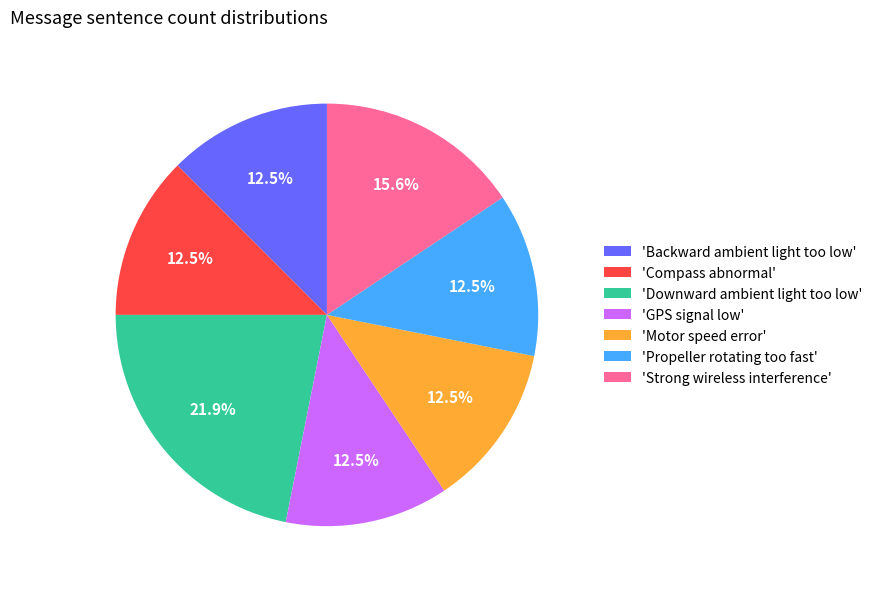

How many segments does this pie chart have?

7